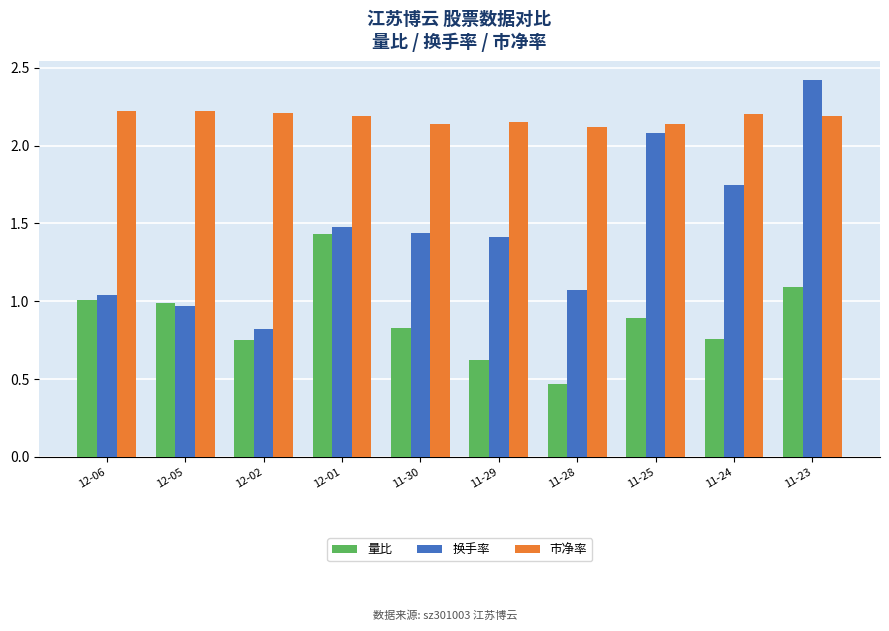

Does the chart contain any negative values?

No